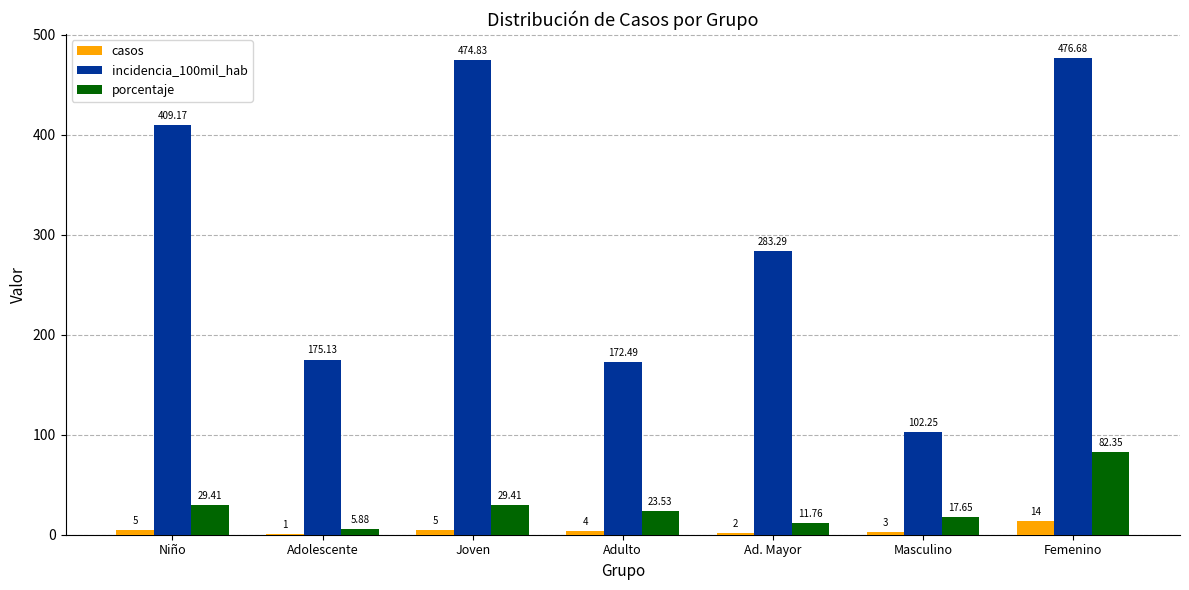

What is the sum of all incidencia_100mil_hab values?

2093.8